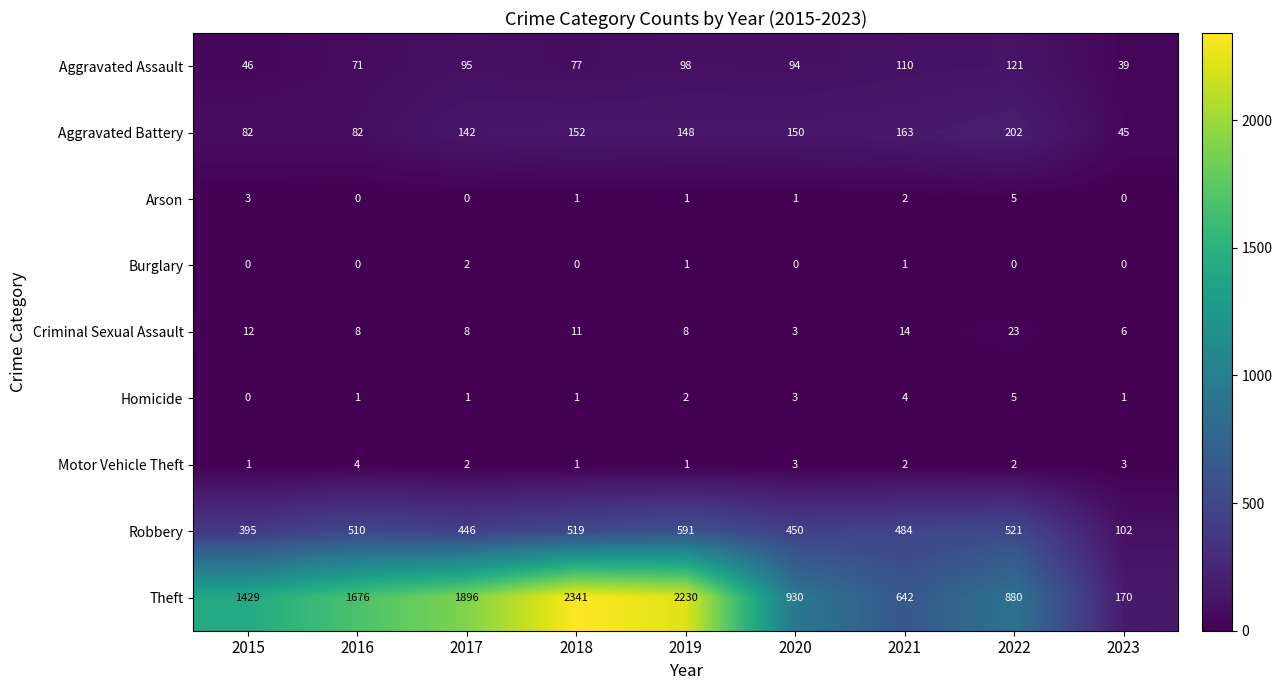

At how many categories does at least one series exceed 598?

8